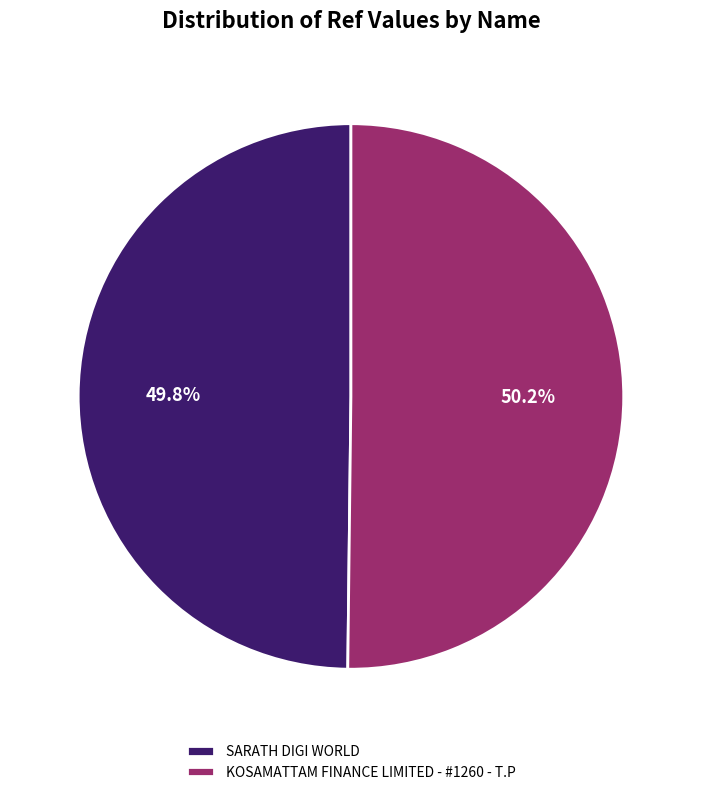

Is there a majority slice in this chart?

Yes